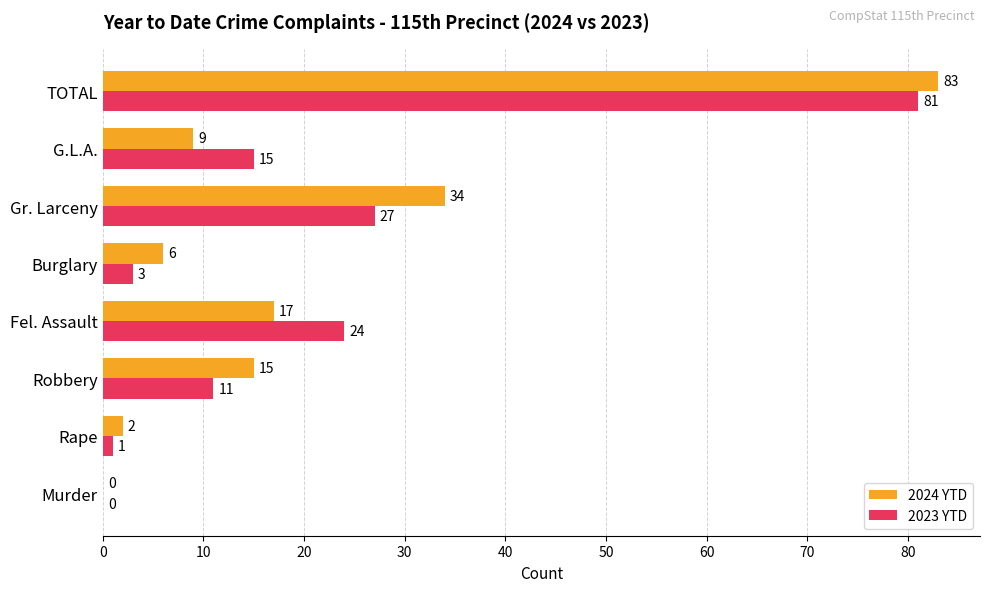

What value does the 2023 YTD series have at G.L.A., to the nearest 5?

15